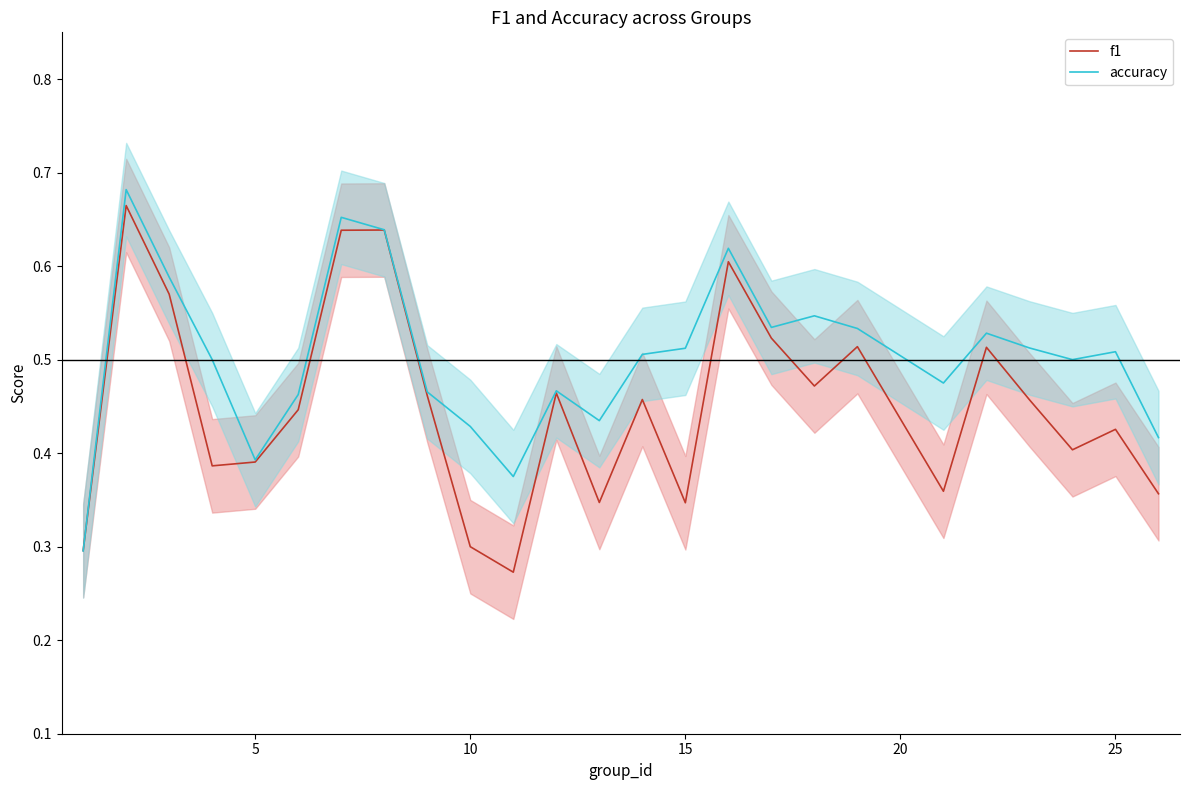

The value of accuracy at 5 is 0.2. True or false?

False